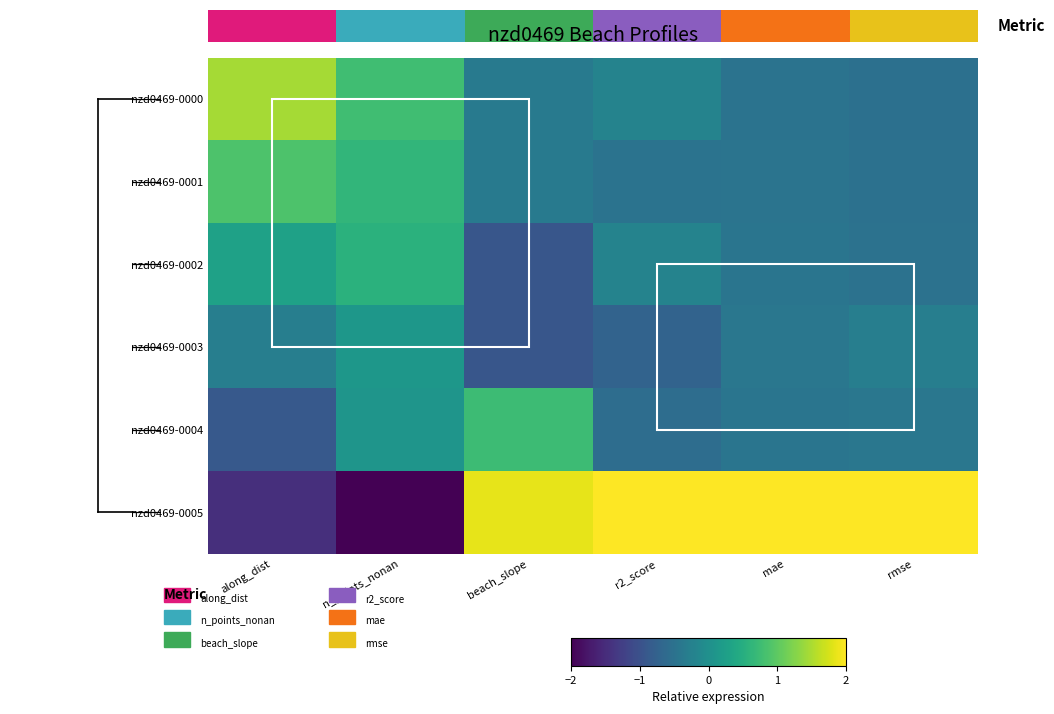

How many positive values does the nzd0469-0005 series have?

4